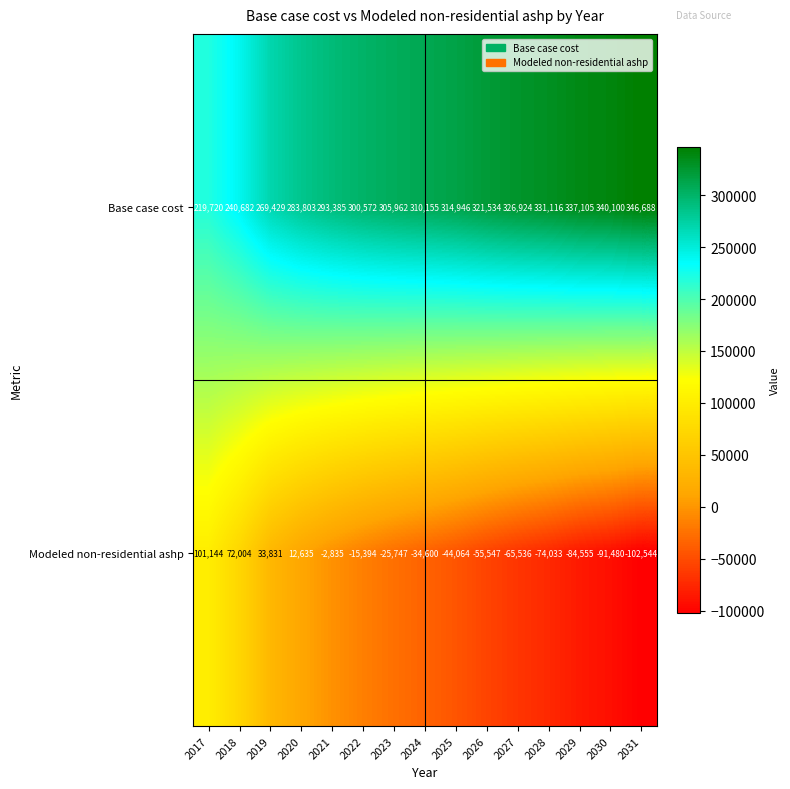

Between 2017 and 2027, which series saw the biggest shift?

Modeled non-residential ashp